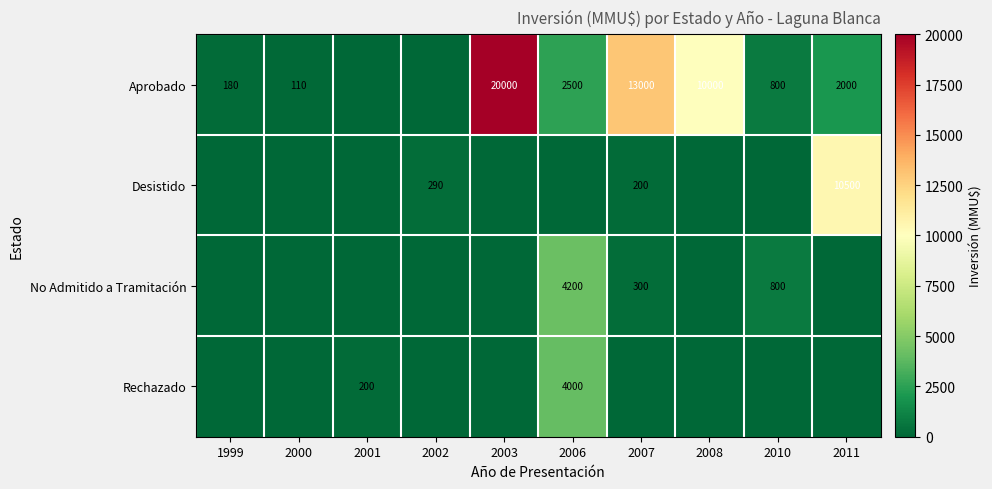

Is the value of No Admitido a Tramitación at 2010 greater than the value of Desistido at 2002?

Yes